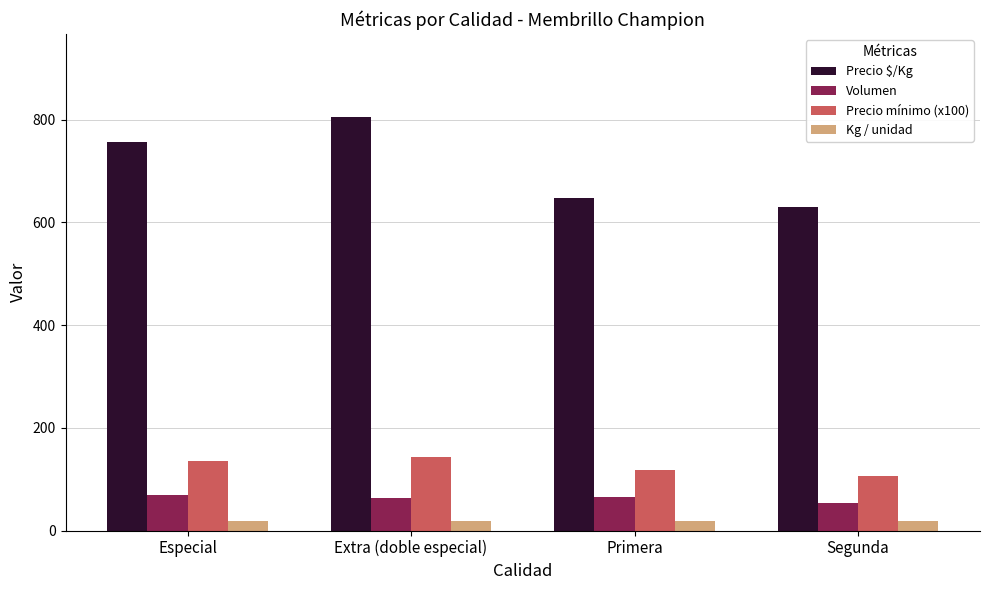

List the series in order of their peak value, highest first.

Precio $/Kg, Precio mínimo (x100), Volumen, Kg / unidad